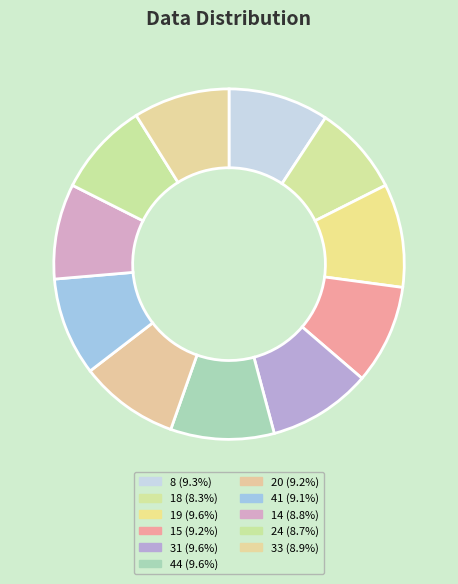

Count the number of slices in the pie.

11